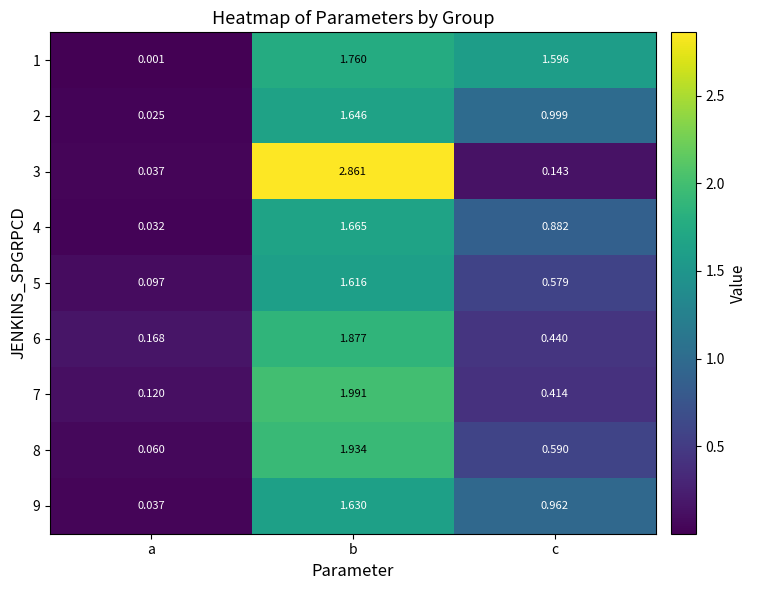

At which label does 1 first exceed 1?

b